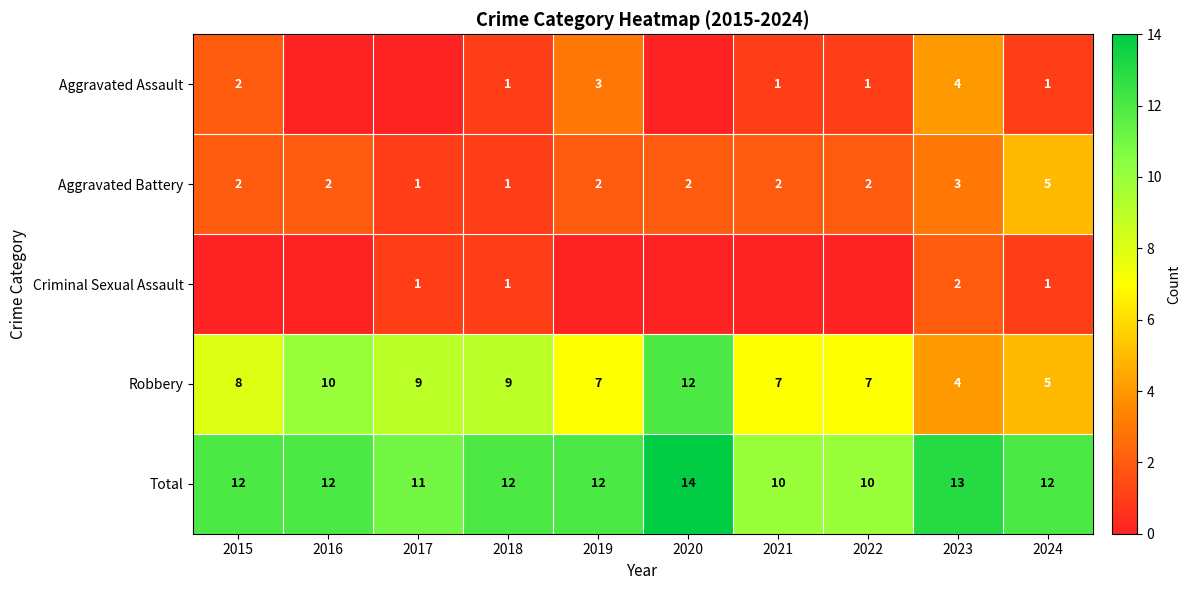

Read the Total value at 2020.

14